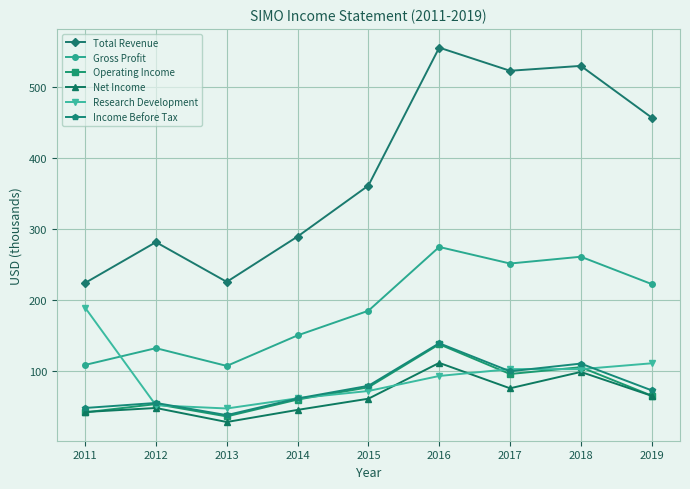

How many series are shown in this chart?

6